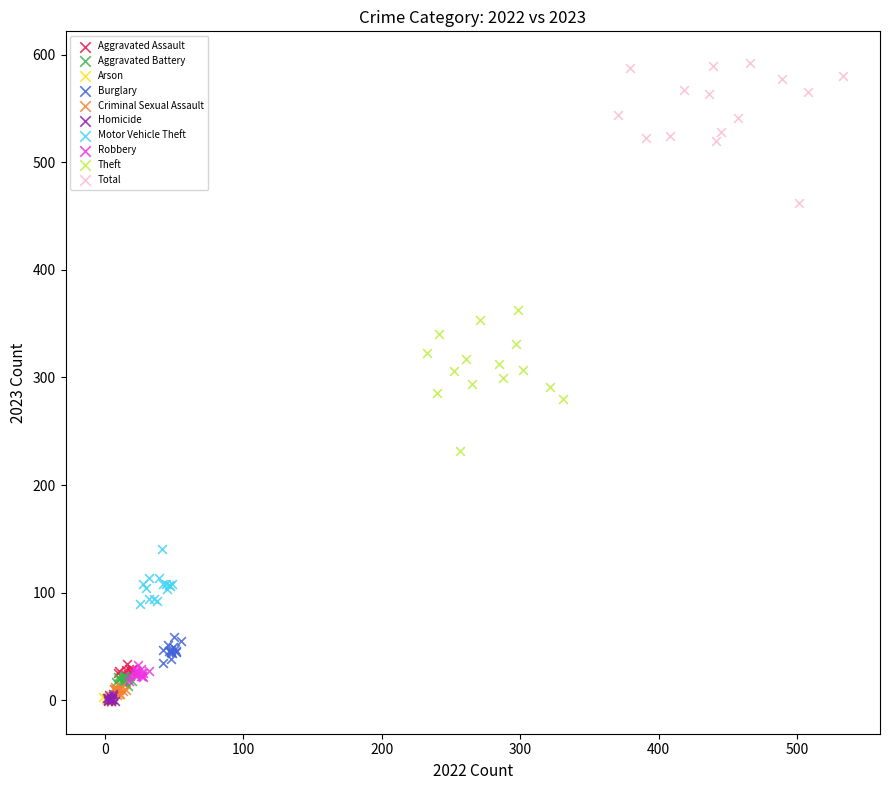

Which series reaches the maximum Y coordinate?

Total